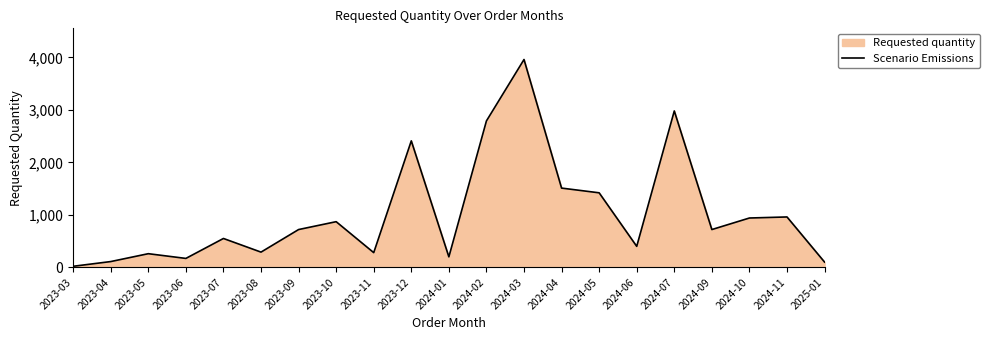

How many lines are shown in the chart?

1